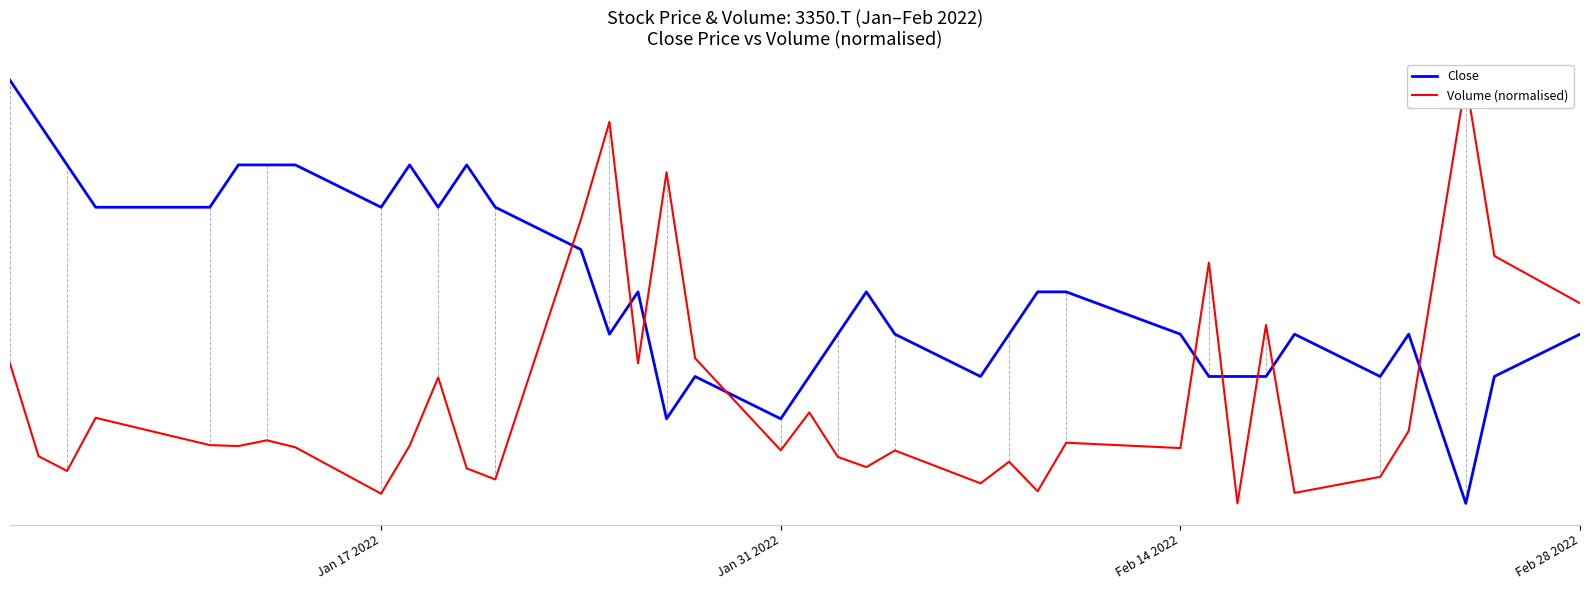

Is the value of Close at 8 greater than the value of Volume (normalised) at 32?

Yes